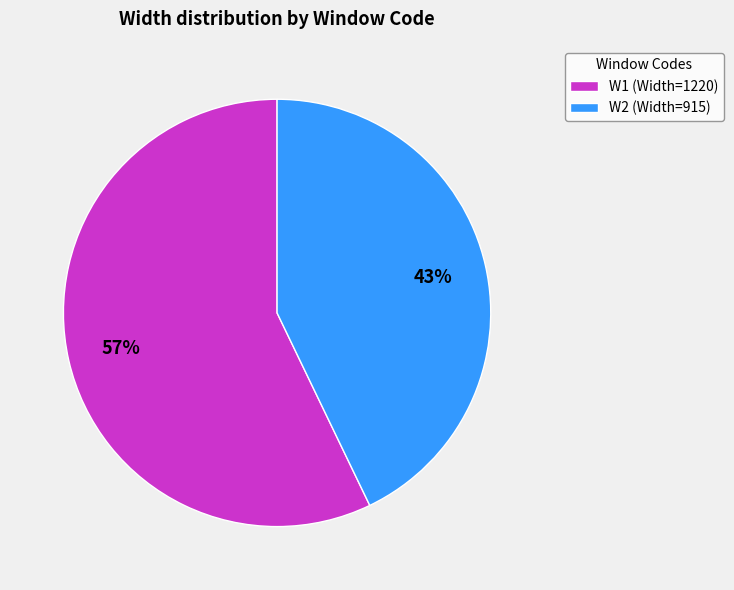

Do W2 and W1 together represent more than half of the pie?

Yes